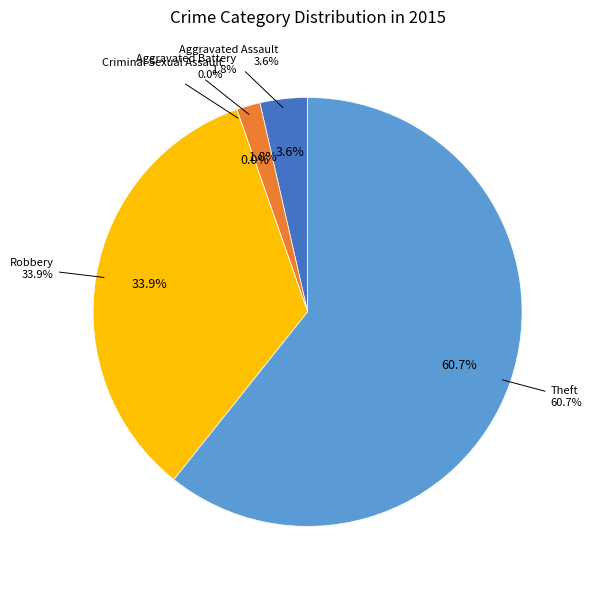

Does Aggravated Assault represent more than half of the total?

No